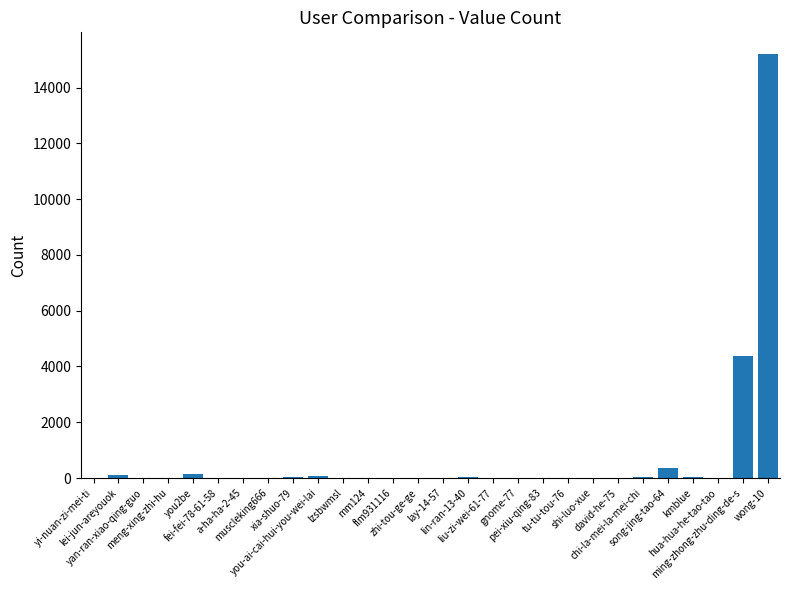

What is the greatest value displayed?

15219